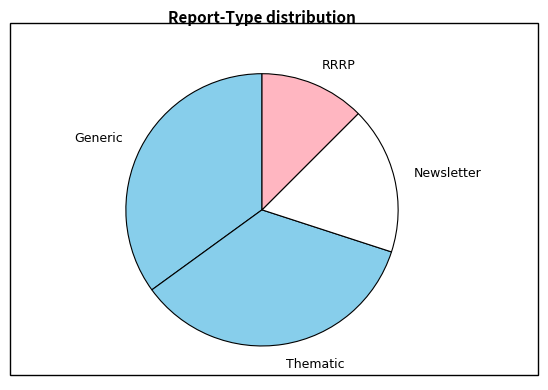

Between Generic and RRRP, which is larger?

Generic